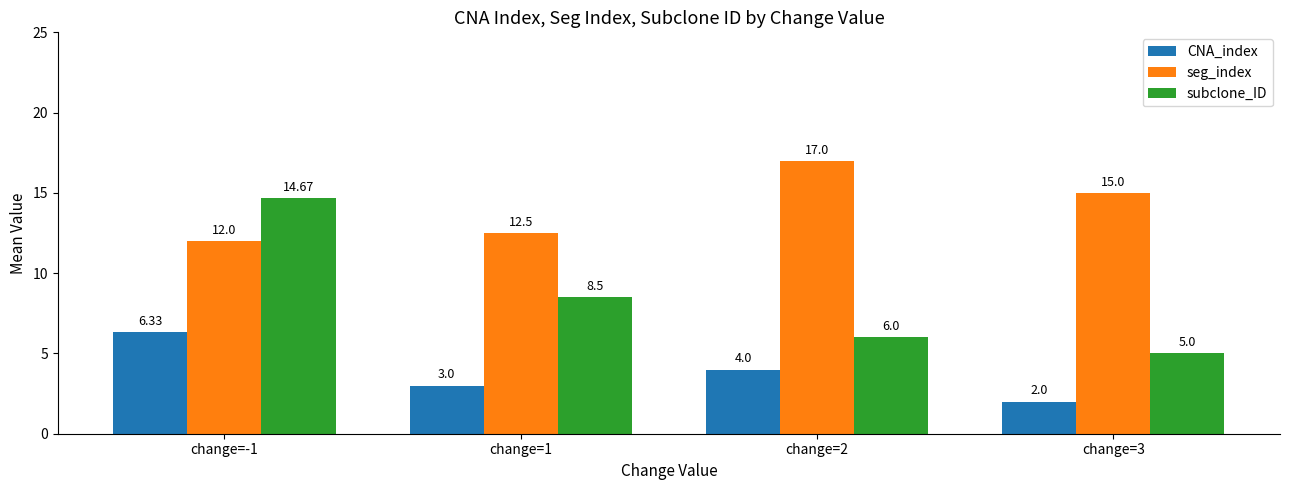

What is the spread (max minus min) of values at change=3?

13.0